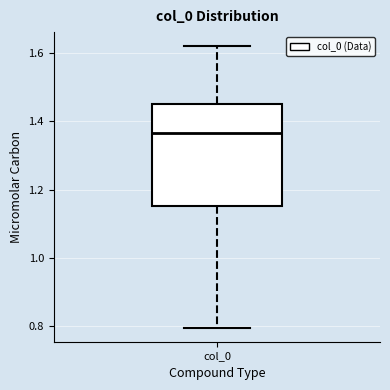

Where does the upper whisker of the box for col_0 end on the y-axis? The values are not printed on the chart, so give them approximately, as read against the axis.

1.62